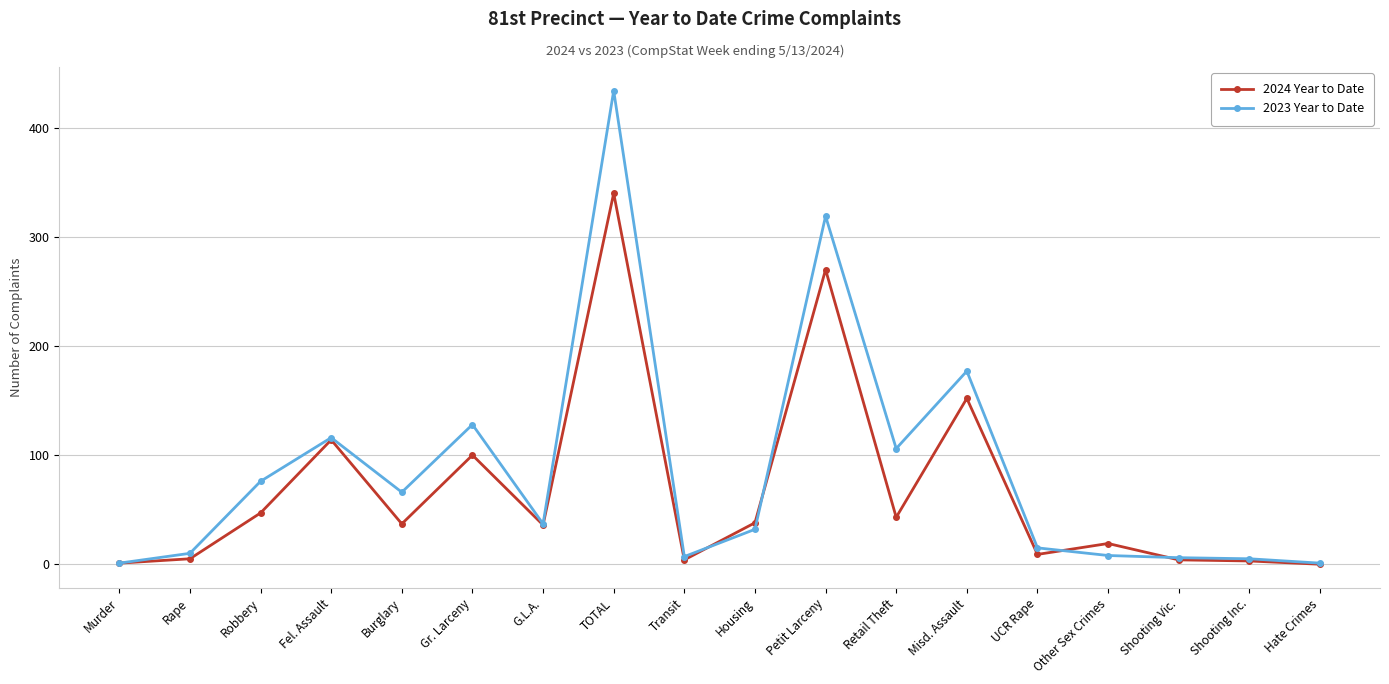

How many categories are shown in the chart?

18